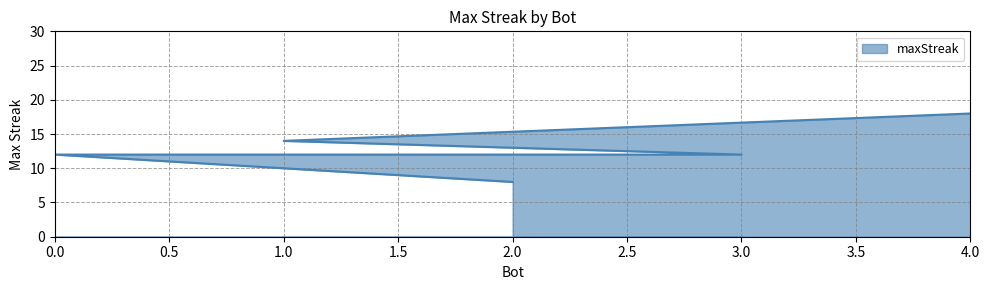

Approximately how many times larger is the value at 0 compared to 4?

0.7